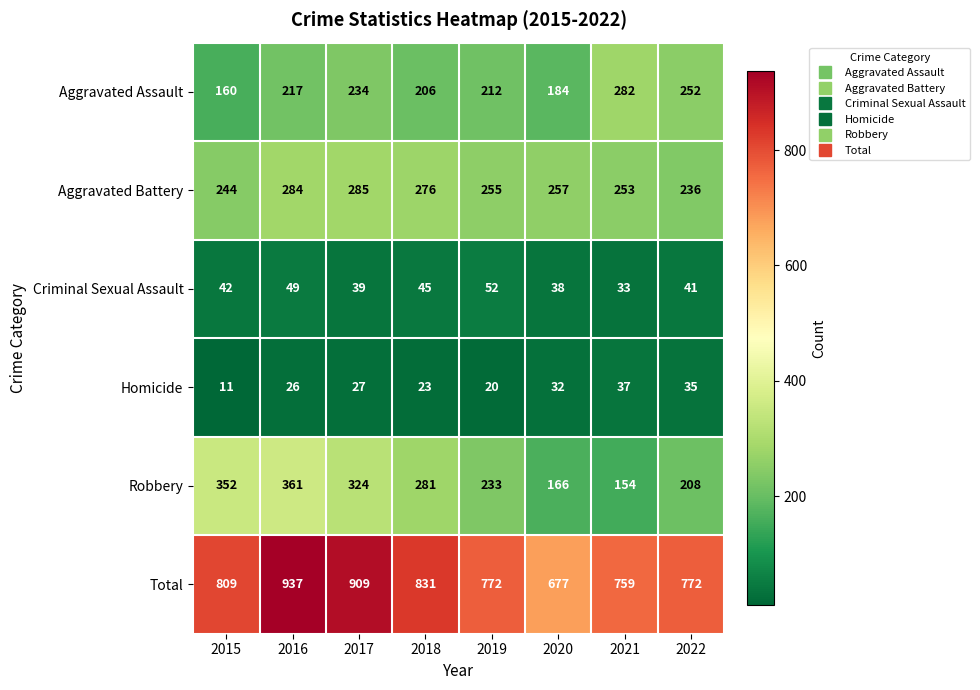

At which category is the sum across all series the highest?

2016